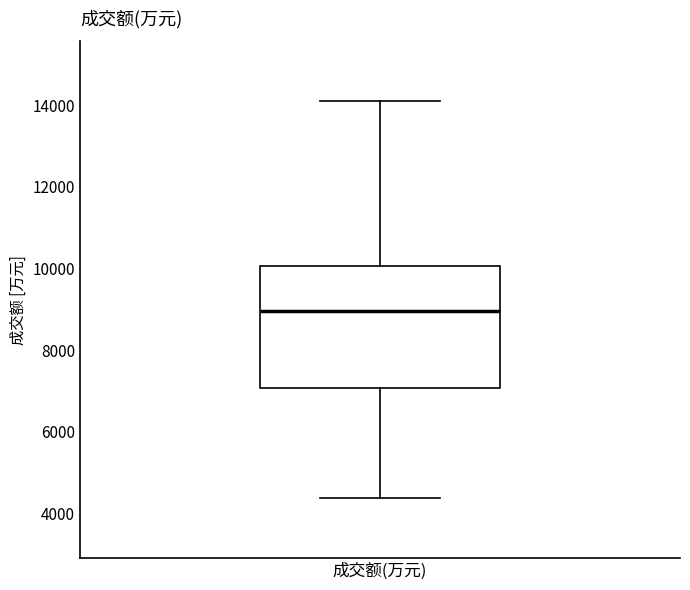

Read this box plot against the y-axis: the position of the median line, the range covered by the box, and the ends of both whiskers. The values are not printed on the chart, so give them approximately, as read against the axis.

median 9000, box 7000 to 10000, whiskers 4400 to 14200